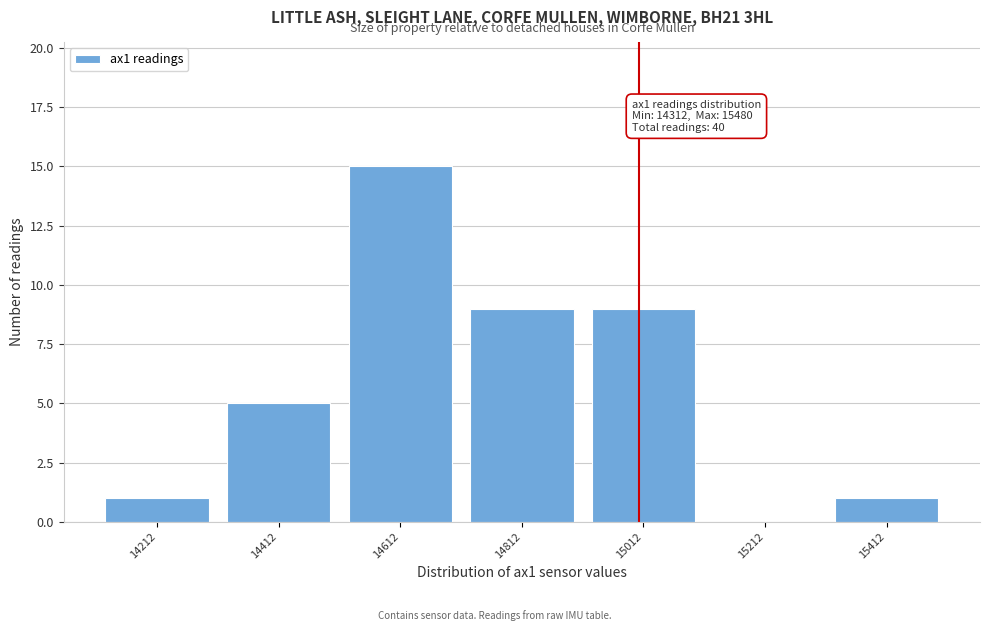

Reading left to right, extract all data points from this chart.

14212=1	14412=5	14612=15	14812=9	15012=9	15212=0	15412=1